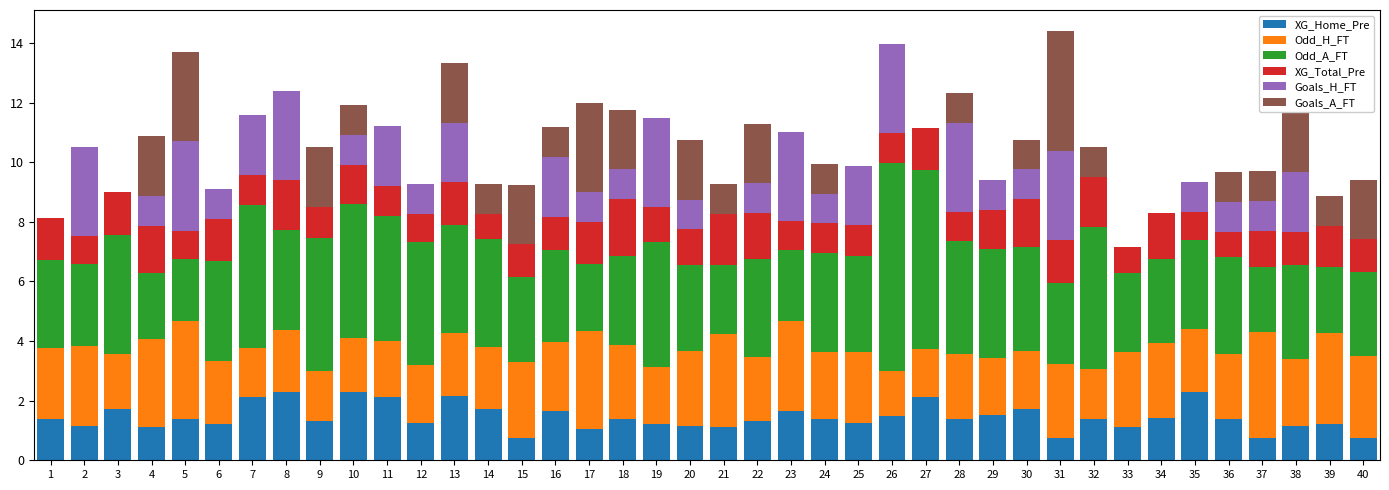

What is the sum of all XG_Home_Pre values?

57.5